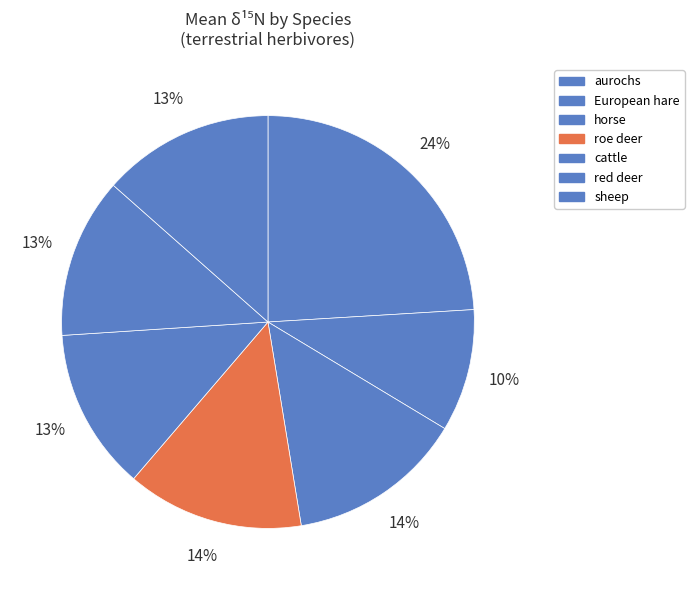

To the nearest percent, what is the combined percentage of sheep and roe deer?

27%